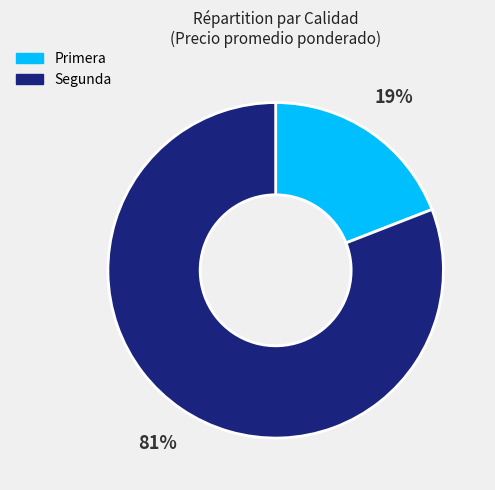

Which has a higher value, Primera or Segunda?

Segunda